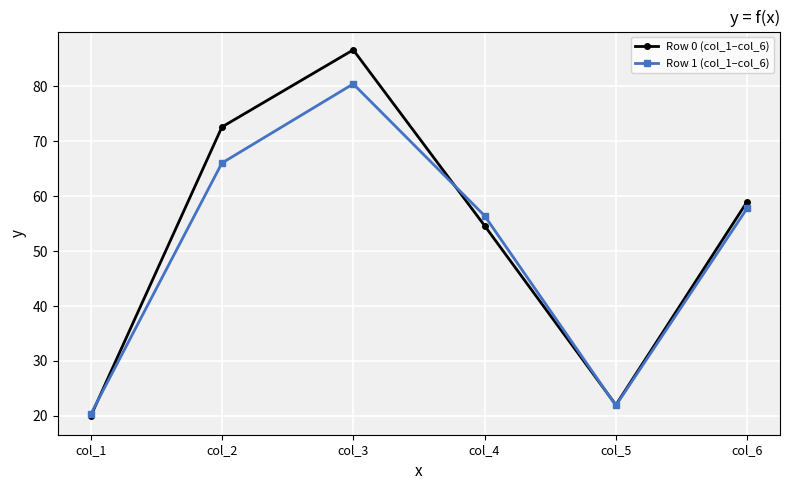

True or false: Row 1 (col_1–col_6) has a value of 21.9 at col_5.

True